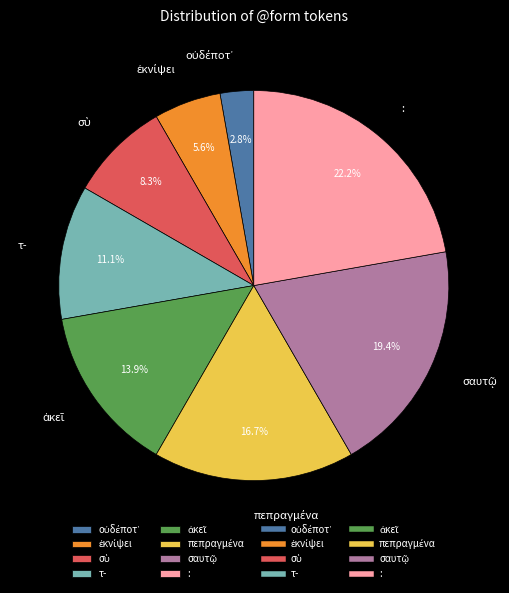

What portion of the pie excludes :?

77.8%